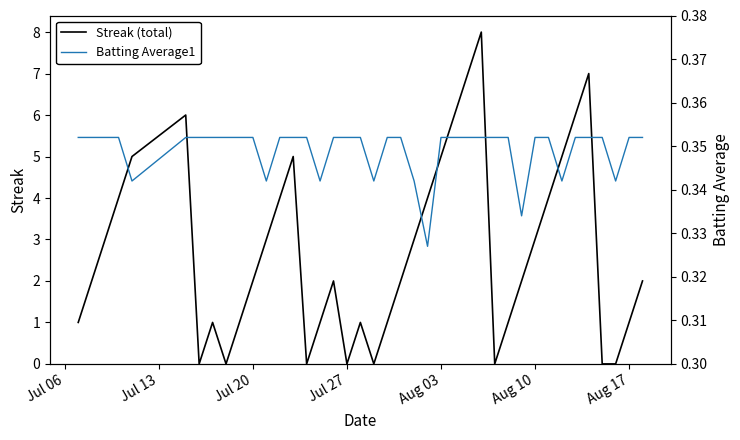

Rank the series by their maximum value, from lowest to highest.

Batting Average1, Streak (total)